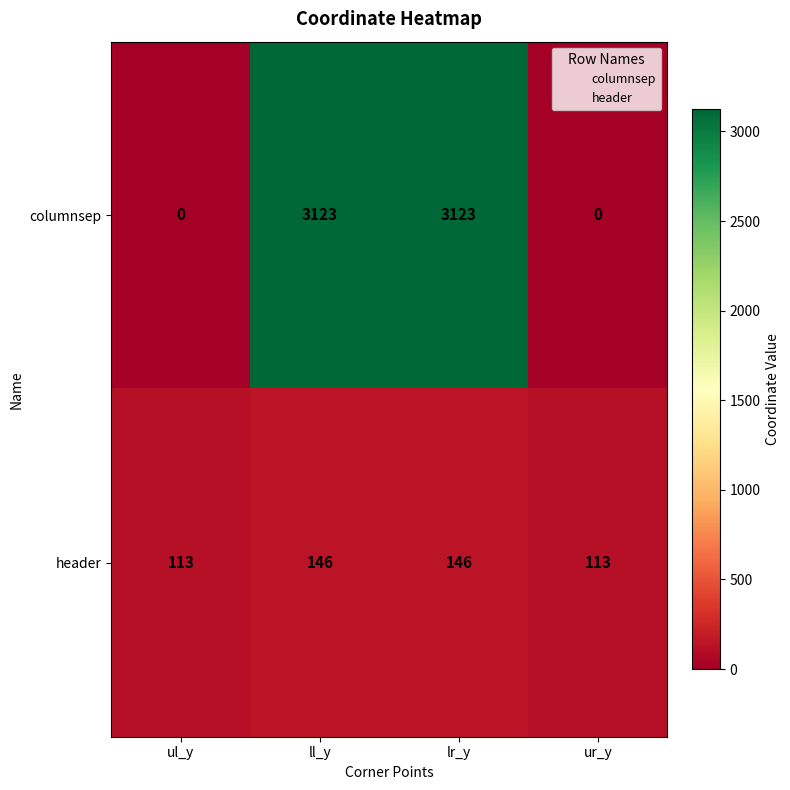

Which series has the largest total across all categories?

columnsep